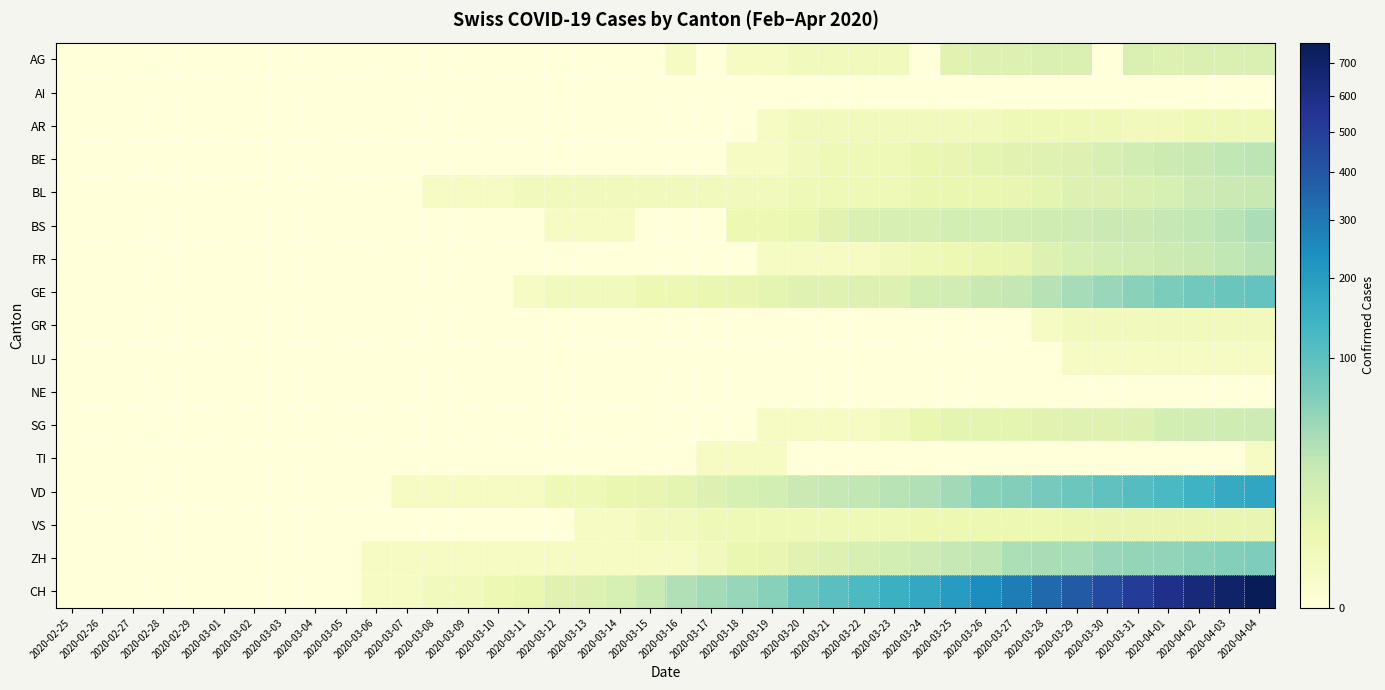

Reading right to left, transcribe all the data shown in this chart.

AG: 2020-04-04=12	2020-04-03=12	2020-04-02=12	2020-04-01=11	2020-03-31=12	2020-03-30=0	2020-03-29=12	2020-03-28=12	2020-03-27=11	2020-03-26=11	2020-03-25=8	2020-03-24=0	2020-03-23=2	2020-03-22=2	2020-03-21=2	2020-03-20=2	2020-03-19=1	2020-03-18=1	2020-03-17=0	2020-03-16=1	2020-03-15=0	2020-03-14=0	2020-03-13=0	2020-03-12=0	2020-03-11=0	2020-03-10=0	2020-03-09=0	2020-03-08=0	2020-03-07=0	2020-03-06=0	2020-03-05=0	2020-03-04=0	2020-03-03=0	2020-03-02=0	2020-03-01=0	2020-02-29=0	2020-02-28=0	2020-02-27=0	2020-02-26=0	2020-02-25=0
AI: 2020-04-04=0	2020-04-03=0	2020-04-02=0	2020-04-01=0	2020-03-31=0	2020-03-30=0	2020-03-29=0	2020-03-28=0	2020-03-27=0	2020-03-26=0	2020-03-25=0	2020-03-24=0	2020-03-23=0	2020-03-22=0	2020-03-21=0	2020-03-20=0	2020-03-19=0	2020-03-18=0	2020-03-17=0	2020-03-16=0	2020-03-15=0	2020-03-14=0	2020-03-13=0	2020-03-12=0	2020-03-11=0	2020-03-10=0	2020-03-09=0	2020-03-08=0	2020-03-07=0	2020-03-06=0	2020-03-05=0	2020-03-04=0	2020-03-03=0	2020-03-02=0	2020-03-01=0	2020-02-29=0	2020-02-28=0	2020-02-27=0	2020-02-26=0	2020-02-25=0
AR: 2020-04-04=3	2020-04-03=3	2020-04-02=3	2020-04-01=2	2020-03-31=2	2020-03-30=3	2020-03-29=3	2020-03-28=3	2020-03-27=3	2020-03-26=2	2020-03-25=2	2020-03-24=2	2020-03-23=2	2020-03-22=2	2020-03-21=2	2020-03-20=2	2020-03-19=1	2020-03-18=0	2020-03-17=0	2020-03-16=0	2020-03-15=0	2020-03-14=0	2020-03-13=0	2020-03-12=0	2020-03-11=0	2020-03-10=0	2020-03-09=0	2020-03-08=0	2020-03-07=0	2020-03-06=0	2020-03-05=0	2020-03-04=0	2020-03-03=0	2020-03-02=0	2020-03-01=0	2020-02-29=0	2020-02-28=0	2020-02-27=0	2020-02-26=0	2020-02-25=0
BE: 2020-04-04=28	2020-04-03=26	2020-04-02=23	2020-04-01=20	2020-03-31=16	2020-03-30=13	2020-03-29=10	2020-03-28=9	2020-03-27=8	2020-03-26=7	2020-03-25=6	2020-03-24=5	2020-03-23=3	2020-03-22=3	2020-03-21=3	2020-03-20=2	2020-03-19=1	2020-03-18=1	2020-03-17=0	2020-03-16=0	2020-03-15=0	2020-03-14=0	2020-03-13=0	2020-03-12=0	2020-03-11=0	2020-03-10=0	2020-03-09=0	2020-03-08=0	2020-03-07=0	2020-03-06=0	2020-03-05=0	2020-03-04=0	2020-03-03=0	2020-03-02=0	2020-03-01=0	2020-02-29=0	2020-02-28=0	2020-02-27=0	2020-02-26=0	2020-02-25=0
BL: 2020-04-04=23	2020-04-03=21	2020-04-02=19	2020-04-01=14	2020-03-31=12	2020-03-30=11	2020-03-29=10	2020-03-28=7	2020-03-27=6	2020-03-26=5	2020-03-25=5	2020-03-24=5	2020-03-23=3	2020-03-22=3	2020-03-21=3	2020-03-20=3	2020-03-19=2	2020-03-18=2	2020-03-17=2	2020-03-16=2	2020-03-15=2	2020-03-14=2	2020-03-13=2	2020-03-12=2	2020-03-11=2	2020-03-10=1	2020-03-09=1	2020-03-08=1	2020-03-07=0	2020-03-06=0	2020-03-05=0	2020-03-04=0	2020-03-03=0	2020-03-02=0	2020-03-01=0	2020-02-29=0	2020-02-28=0	2020-02-27=0	2020-02-26=0	2020-02-25=0
BS: 2020-04-04=37	2020-04-03=31	2020-04-02=26	2020-04-01=24	2020-03-31=21	2020-03-30=21	2020-03-29=19	2020-03-28=18	2020-03-27=16	2020-03-26=15	2020-03-25=15	2020-03-24=13	2020-03-23=13	2020-03-22=12	2020-03-21=8	2020-03-20=5	2020-03-19=4	2020-03-18=4	2020-03-17=0	2020-03-16=0	2020-03-15=0	2020-03-14=1	2020-03-13=1	2020-03-12=1	2020-03-11=0	2020-03-10=0	2020-03-09=0	2020-03-08=0	2020-03-07=0	2020-03-06=0	2020-03-05=0	2020-03-04=0	2020-03-03=0	2020-03-02=0	2020-03-01=0	2020-02-29=0	2020-02-28=0	2020-02-27=0	2020-02-26=0	2020-02-25=0
FR: 2020-04-04=31	2020-04-03=26	2020-04-02=23	2020-04-01=20	2020-03-31=17	2020-03-30=15	2020-03-29=14	2020-03-28=11	2020-03-27=6	2020-03-26=5	2020-03-25=4	2020-03-24=3	2020-03-23=2	2020-03-22=1	2020-03-21=1	2020-03-20=1	2020-03-19=1	2020-03-18=0	2020-03-17=0	2020-03-16=0	2020-03-15=0	2020-03-14=0	2020-03-13=0	2020-03-12=0	2020-03-11=0	2020-03-10=0	2020-03-09=0	2020-03-08=0	2020-03-07=0	2020-03-06=0	2020-03-05=0	2020-03-04=0	2020-03-03=0	2020-03-02=0	2020-03-01=0	2020-02-29=0	2020-02-28=0	2020-02-27=0	2020-02-26=0	2020-02-25=0
GE: 2020-04-04=92	2020-04-03=85	2020-04-02=77	2020-04-01=68	2020-03-31=58	2020-03-30=48	2020-03-29=40	2020-03-28=32	2020-03-27=25	2020-03-26=23	2020-03-25=16	2020-03-24=15	2020-03-23=10	2020-03-22=10	2020-03-21=9	2020-03-20=9	2020-03-19=7	2020-03-18=6	2020-03-17=5	2020-03-16=4	2020-03-15=4	2020-03-14=2	2020-03-13=2	2020-03-12=2	2020-03-11=1	2020-03-10=0	2020-03-09=0	2020-03-08=0	2020-03-07=0	2020-03-06=0	2020-03-05=0	2020-03-04=0	2020-03-03=0	2020-03-02=0	2020-03-01=0	2020-02-29=0	2020-02-28=0	2020-02-27=0	2020-02-26=0	2020-02-25=0
GR: 2020-04-04=2	2020-04-03=2	2020-04-02=2	2020-04-01=2	2020-03-31=2	2020-03-30=2	2020-03-29=2	2020-03-28=1	2020-03-27=0	2020-03-26=0	2020-03-25=0	2020-03-24=0	2020-03-23=0	2020-03-22=0	2020-03-21=0	2020-03-20=0	2020-03-19=0	2020-03-18=0	2020-03-17=0	2020-03-16=0	2020-03-15=0	2020-03-14=0	2020-03-13=0	2020-03-12=0	2020-03-11=0	2020-03-10=0	2020-03-09=0	2020-03-08=0	2020-03-07=0	2020-03-06=0	2020-03-05=0	2020-03-04=0	2020-03-03=0	2020-03-02=0	2020-03-01=0	2020-02-29=0	2020-02-28=0	2020-02-27=0	2020-02-26=0	2020-02-25=0
LU: 2020-04-04=1	2020-04-03=1	2020-04-02=1	2020-04-01=1	2020-03-31=1	2020-03-30=1	2020-03-29=1	2020-03-28=0	2020-03-27=0	2020-03-26=0	2020-03-25=0	2020-03-24=0	2020-03-23=0	2020-03-22=0	2020-03-21=0	2020-03-20=0	2020-03-19=0	2020-03-18=0	2020-03-17=0	2020-03-16=0	2020-03-15=0	2020-03-14=0	2020-03-13=0	2020-03-12=0	2020-03-11=0	2020-03-10=0	2020-03-09=0	2020-03-08=0	2020-03-07=0	2020-03-06=0	2020-03-05=0	2020-03-04=0	2020-03-03=0	2020-03-02=0	2020-03-01=0	2020-02-29=0	2020-02-28=0	2020-02-27=0	2020-02-26=0	2020-02-25=0
NE: 2020-04-04=0	2020-04-03=0	2020-04-02=0	2020-04-01=0	2020-03-31=0	2020-03-30=0	2020-03-29=0	2020-03-28=0	2020-03-27=0	2020-03-26=0	2020-03-25=0	2020-03-24=0	2020-03-23=0	2020-03-22=0	2020-03-21=0	2020-03-20=0	2020-03-19=0	2020-03-18=0	2020-03-17=0	2020-03-16=0	2020-03-15=0	2020-03-14=0	2020-03-13=0	2020-03-12=0	2020-03-11=0	2020-03-10=0	2020-03-09=0	2020-03-08=0	2020-03-07=0	2020-03-06=0	2020-03-05=0	2020-03-04=0	2020-03-03=0	2020-03-02=0	2020-03-01=0	2020-02-29=0	2020-02-28=0	2020-02-27=0	2020-02-26=0	2020-02-25=0
SG: 2020-04-04=19	2020-04-03=18	2020-04-02=17	2020-04-01=15	2020-03-31=11	2020-03-30=9	2020-03-29=9	2020-03-28=8	2020-03-27=7	2020-03-26=7	2020-03-25=7	2020-03-24=5	2020-03-23=2	2020-03-22=1	2020-03-21=1	2020-03-20=1	2020-03-19=1	2020-03-18=0	2020-03-17=0	2020-03-16=0	2020-03-15=0	2020-03-14=0	2020-03-13=0	2020-03-12=0	2020-03-11=0	2020-03-10=0	2020-03-09=0	2020-03-08=0	2020-03-07=0	2020-03-06=0	2020-03-05=0	2020-03-04=0	2020-03-03=0	2020-03-02=0	2020-03-01=0	2020-02-29=0	2020-02-28=0	2020-02-27=0	2020-02-26=0	2020-02-25=0
TI: 2020-04-04=1	2020-04-03=0	2020-04-02=0	2020-04-01=0	2020-03-31=0	2020-03-30=0	2020-03-29=0	2020-03-28=0	2020-03-27=0	2020-03-26=0	2020-03-25=0	2020-03-24=0	2020-03-23=0	2020-03-22=0	2020-03-21=0	2020-03-20=0	2020-03-19=1	2020-03-18=1	2020-03-17=1	2020-03-16=0	2020-03-15=0	2020-03-14=0	2020-03-13=0	2020-03-12=0	2020-03-11=0	2020-03-10=0	2020-03-09=0	2020-03-08=0	2020-03-07=0	2020-03-06=0	2020-03-05=0	2020-03-04=0	2020-03-03=0	2020-03-02=0	2020-03-01=0	2020-02-29=0	2020-02-28=0	2020-02-27=0	2020-02-26=0	2020-02-25=0
VD: 2020-04-04=175	2020-04-03=162	2020-04-02=143	2020-04-01=121	2020-03-31=110	2020-03-30=97	2020-03-29=84	2020-03-28=74	2020-03-27=63	2020-03-26=59	2020-03-25=42	2020-03-24=34	2020-03-23=30	2020-03-22=26	2020-03-21=24	2020-03-20=21	2020-03-19=15	2020-03-18=14	2020-03-17=11	2020-03-16=7	2020-03-15=6	2020-03-14=5	2020-03-13=3	2020-03-12=3	2020-03-11=1	2020-03-10=1	2020-03-09=1	2020-03-08=1	2020-03-07=1	2020-03-06=0	2020-03-05=0	2020-03-04=0	2020-03-03=0	2020-03-02=0	2020-03-01=0	2020-02-29=0	2020-02-28=0	2020-02-27=0	2020-02-26=0	2020-02-25=0
VS: 2020-04-04=6	2020-04-03=6	2020-04-02=6	2020-04-01=6	2020-03-31=6	2020-03-30=6	2020-03-29=5	2020-03-28=4	2020-03-27=4	2020-03-26=4	2020-03-25=4	2020-03-24=4	2020-03-23=3	2020-03-22=3	2020-03-21=3	2020-03-20=3	2020-03-19=3	2020-03-18=3	2020-03-17=3	2020-03-16=2	2020-03-15=2	2020-03-14=1	2020-03-13=1	2020-03-12=0	2020-03-11=0	2020-03-10=0	2020-03-09=0	2020-03-08=0	2020-03-07=0	2020-03-06=0	2020-03-05=0	2020-03-04=0	2020-03-03=0	2020-03-02=0	2020-03-01=0	2020-02-29=0	2020-02-28=0	2020-02-27=0	2020-02-26=0	2020-02-25=0
ZH: 2020-04-04=67	2020-04-03=62	2020-04-02=57	2020-04-01=53	2020-03-31=51	2020-03-30=48	2020-03-29=40	2020-03-28=39	2020-03-27=36	2020-03-26=27	2020-03-25=24	2020-03-24=19	2020-03-23=15	2020-03-22=13	2020-03-21=10	2020-03-20=8	2020-03-19=6	2020-03-18=5	2020-03-17=2	2020-03-16=1	2020-03-15=1	2020-03-14=1	2020-03-13=1	2020-03-12=1	2020-03-11=1	2020-03-10=1	2020-03-09=1	2020-03-08=1	2020-03-07=1	2020-03-06=1	2020-03-05=0	2020-03-04=0	2020-03-03=0	2020-03-02=0	2020-03-01=0	2020-02-29=0	2020-02-28=0	2020-02-27=0	2020-02-26=0	2020-02-25=0
CH: 2020-04-04=767	2020-04-03=700	2020-04-02=639	2020-04-01=575	2020-03-31=513	2020-03-30=446	2020-03-29=384	2020-03-28=336	2020-03-27=285	2020-03-26=248	2020-03-25=203	2020-03-24=168	2020-03-23=147	2020-03-22=118	2020-03-21=103	2020-03-20=83	2020-03-19=60	2020-03-18=50	2020-03-17=41	2020-03-16=34	2020-03-15=22	2020-03-14=14	2020-03-13=10	2020-03-12=9	2020-03-11=5	2020-03-10=4	2020-03-09=2	2020-03-08=2	2020-03-07=1	2020-03-06=1	2020-03-05=0	2020-03-04=0	2020-03-03=0	2020-03-02=0	2020-03-01=0	2020-02-29=0	2020-02-28=0	2020-02-27=0	2020-02-26=0	2020-02-25=0